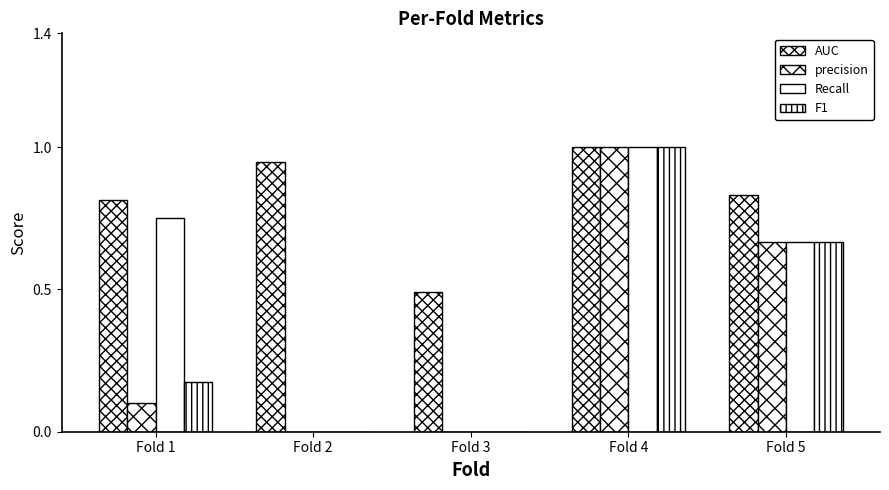

What is the value of the AUC bar at the 1st from the left?

0.8